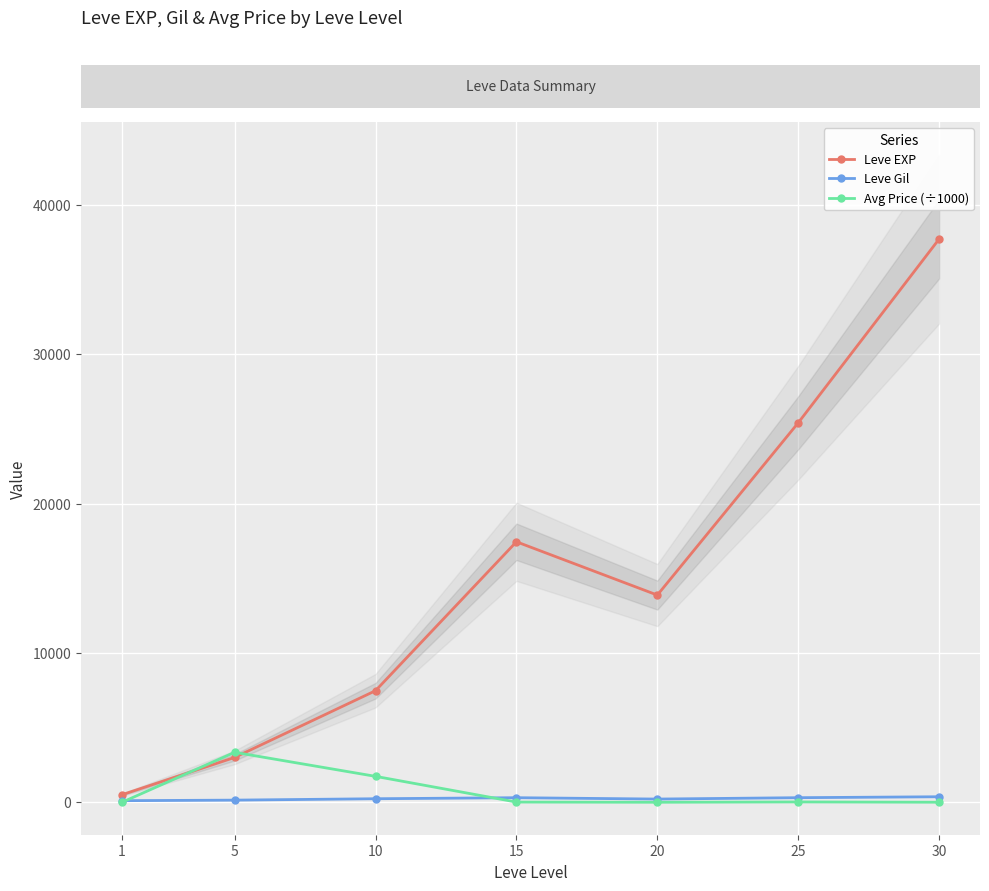

The value of Leve EXP at 10 is 10778.5. True or false?

False